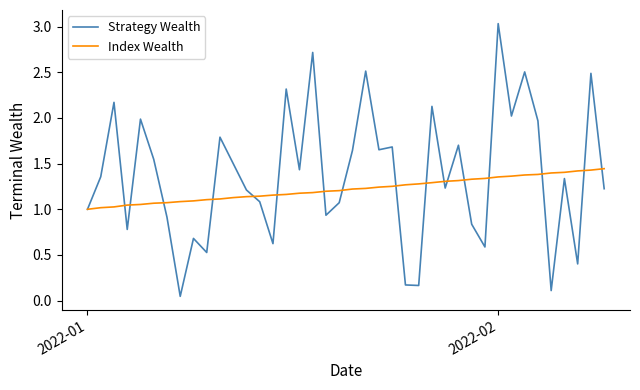

Which series has the largest range (max minus min)?

Strategy Wealth